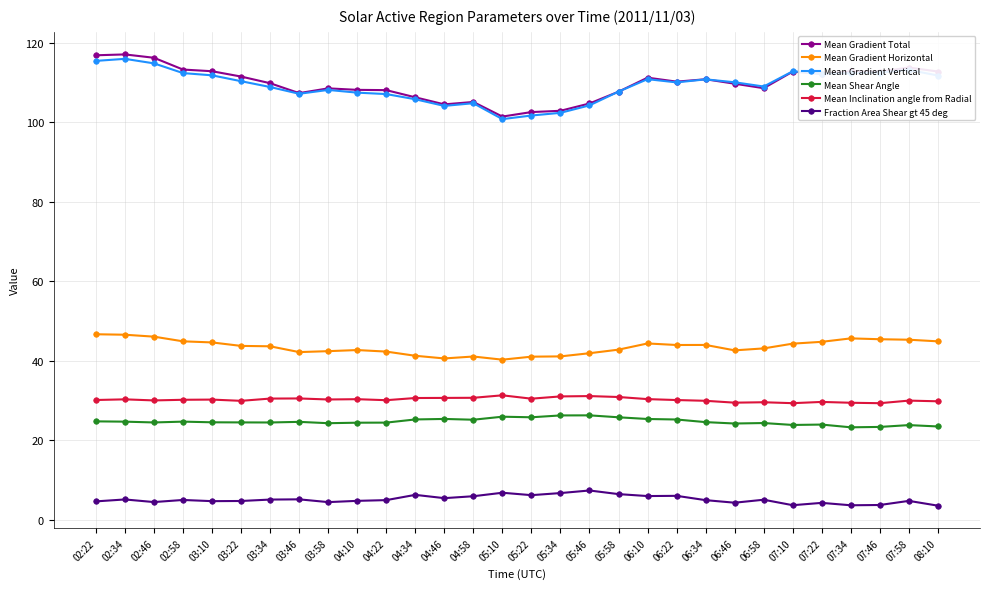

What is the label of the 6th point from the left?

03:22